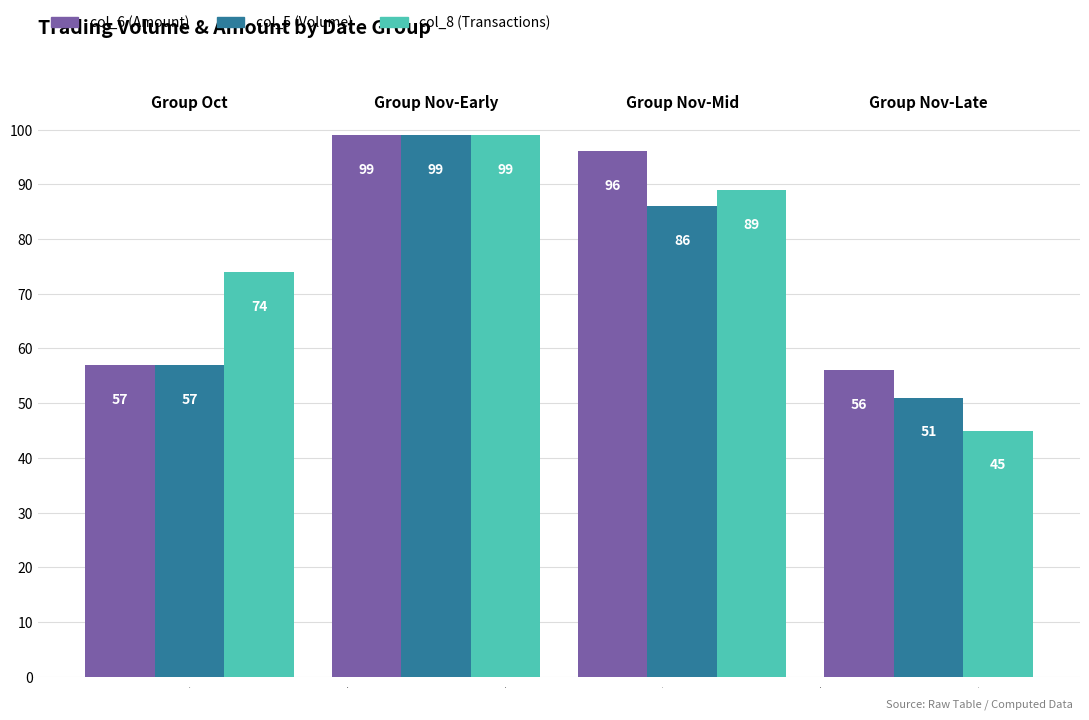

At how many categories does at least one series exceed 49?

4